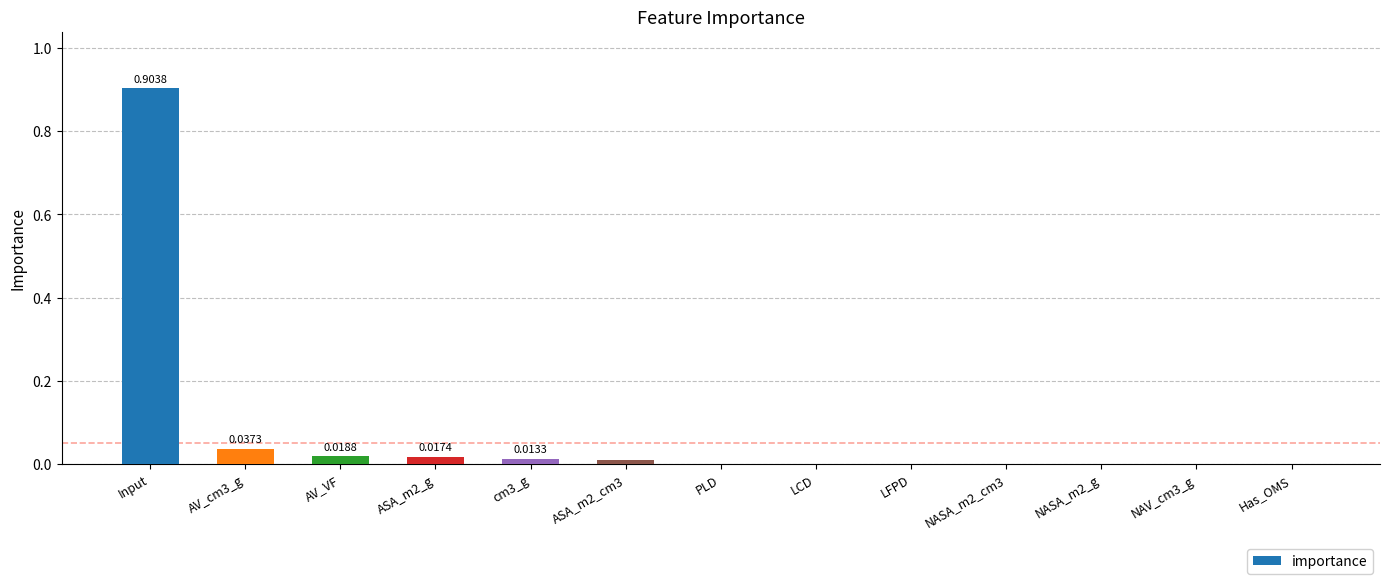

What is the greatest value displayed?

0.9